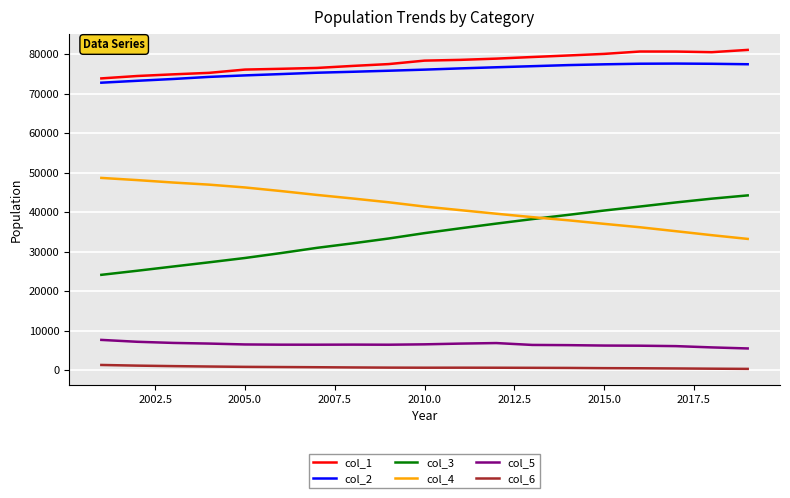

True or false: col_3 and col_5 intersect in this chart.

False